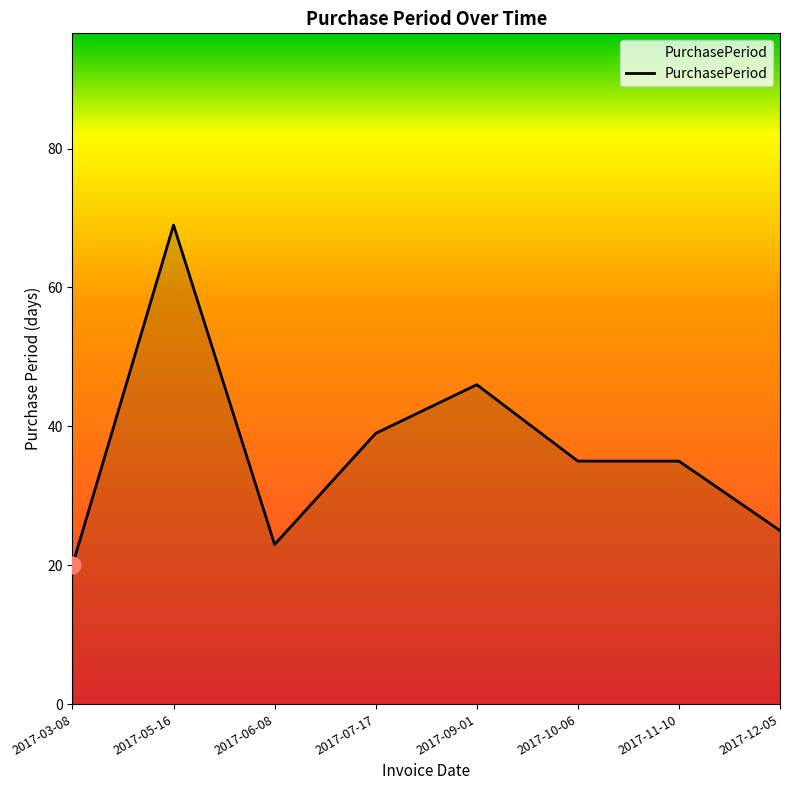

True or false: the data shows 22 at 2017-11-10.

False